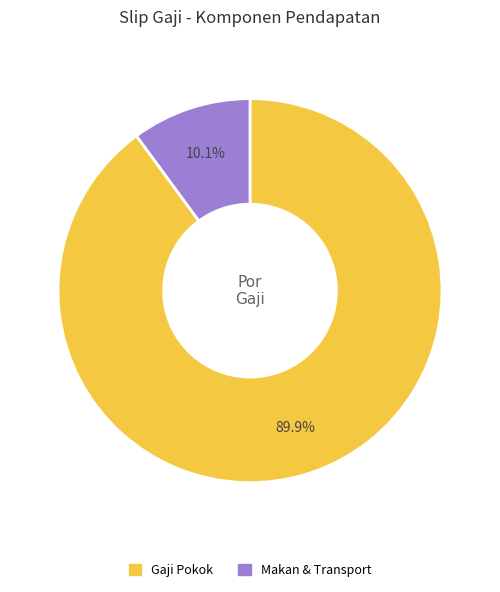

Which category has the smallest portion of the pie?

Makan & Transport